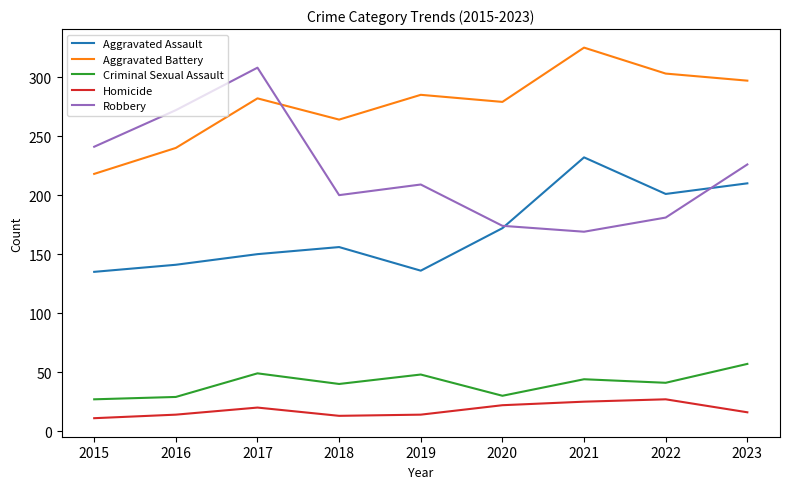

What is the average value of the Criminal Sexual Assault series?

41